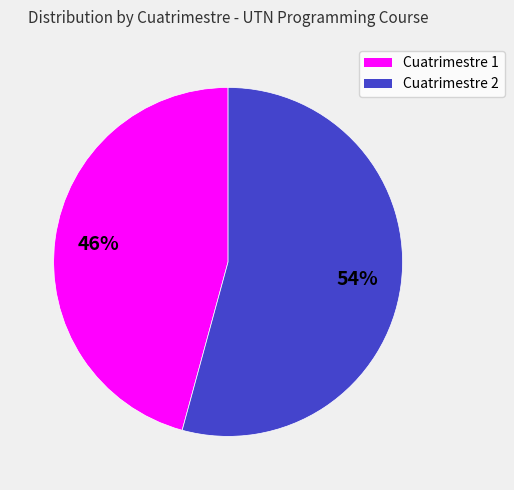

Is there a majority slice in this chart?

Yes